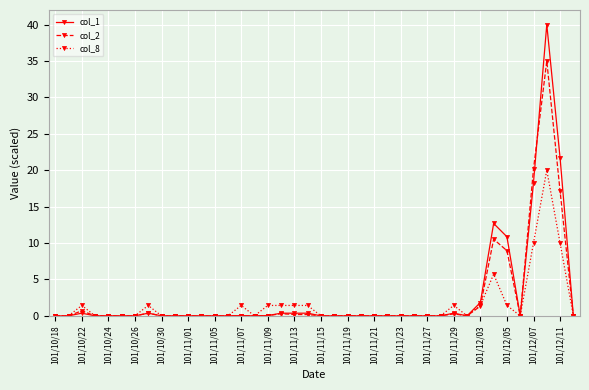

At how many categories does at least one series exceed 4?

5